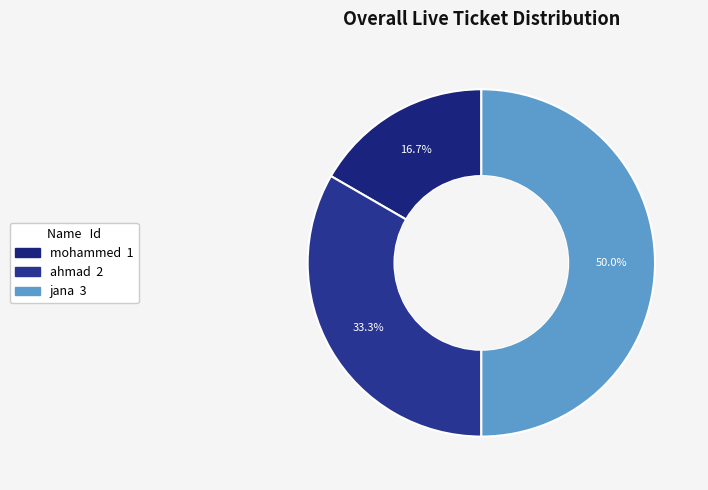

Is jana the majority of the pie?

No